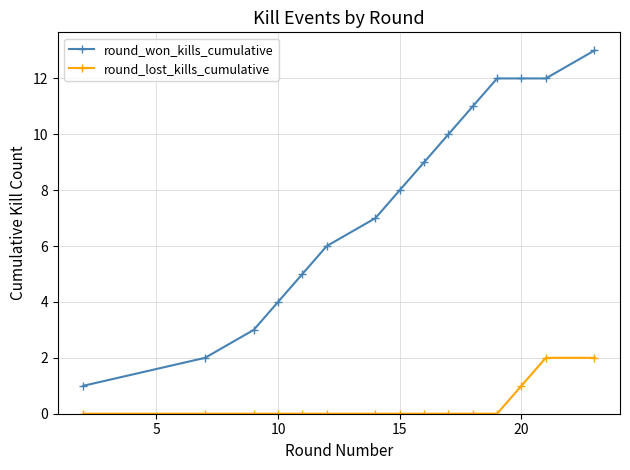

True or false: round_lost_kills_cumulative and round_won_kills_cumulative intersect in this chart.

False